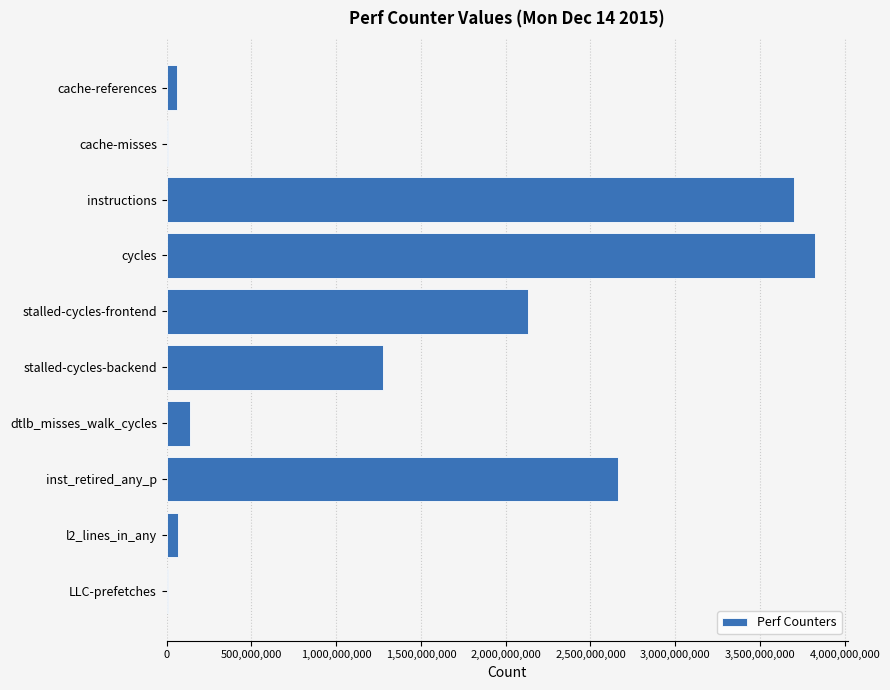

True or false: the data shows 2947941126 at stalled-cycles-frontend.

False